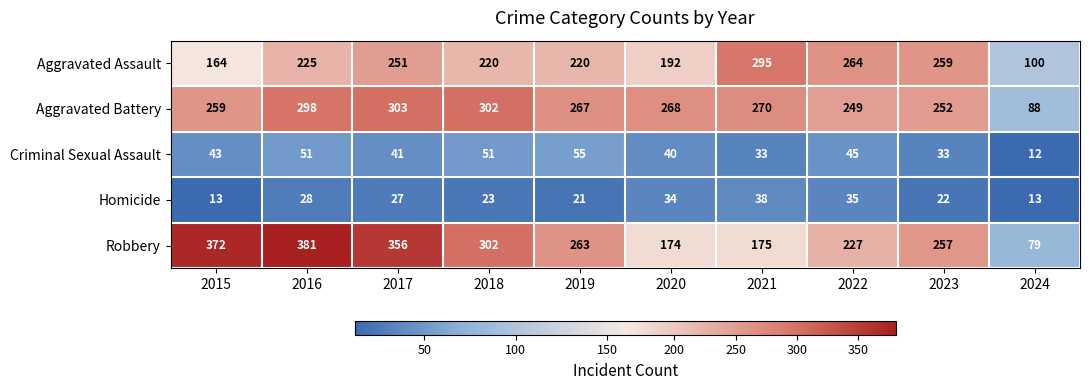

What is the difference between the maximum and second lowest values in the Homicide series?

25